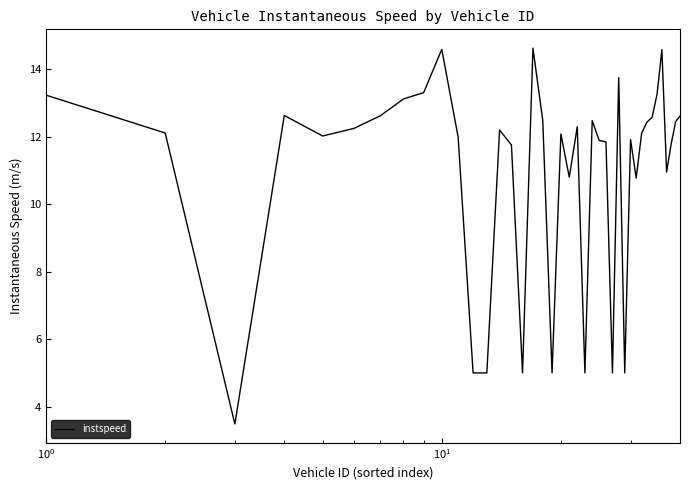

What is the maximum value shown in the chart?

14.6